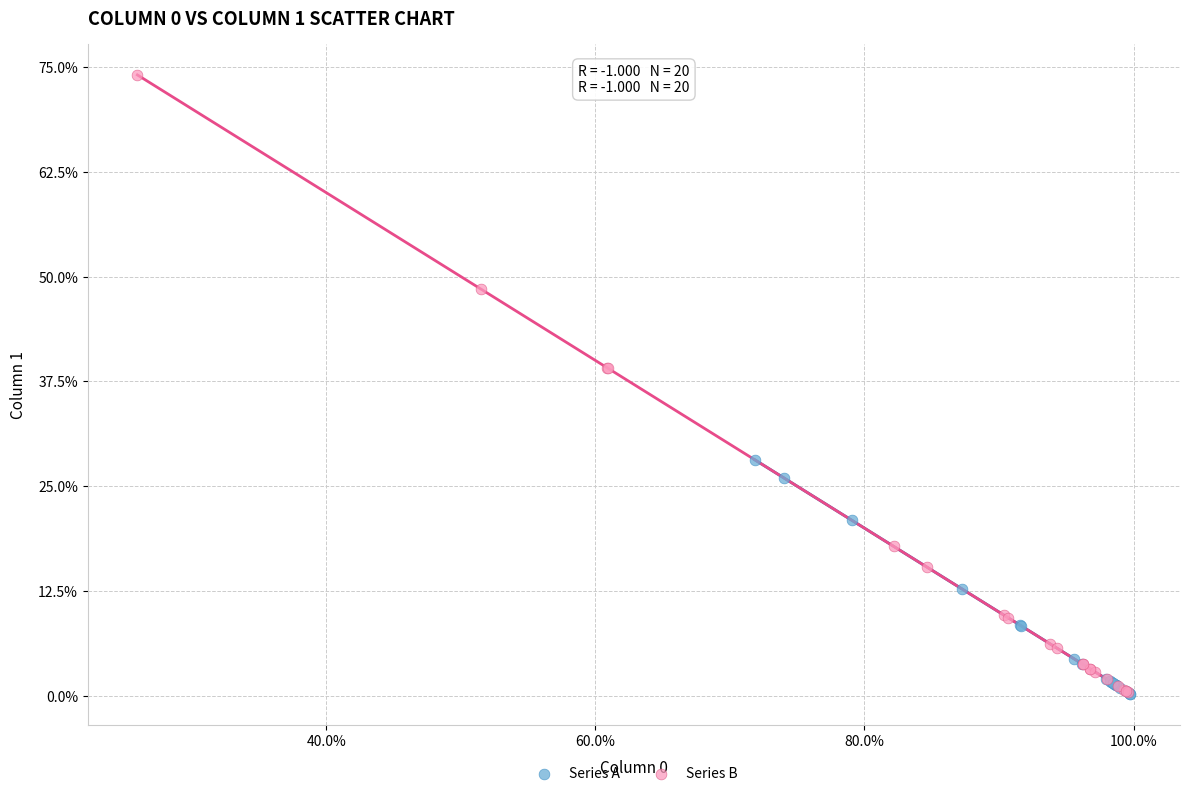

Which series contains the highest Y value?

Series B